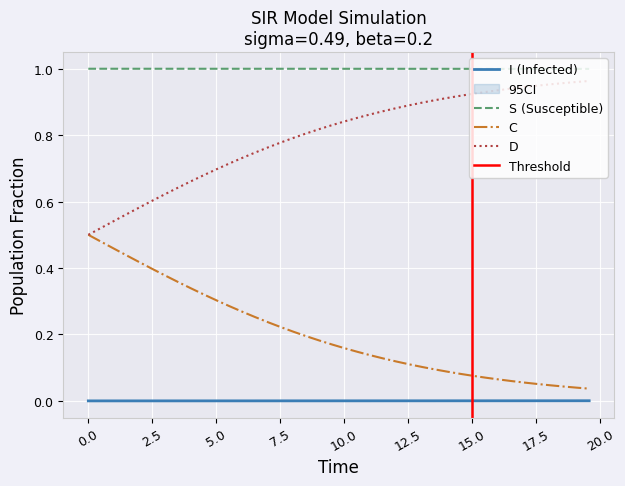

True or false: C and I (Infected) intersect in this chart.

False